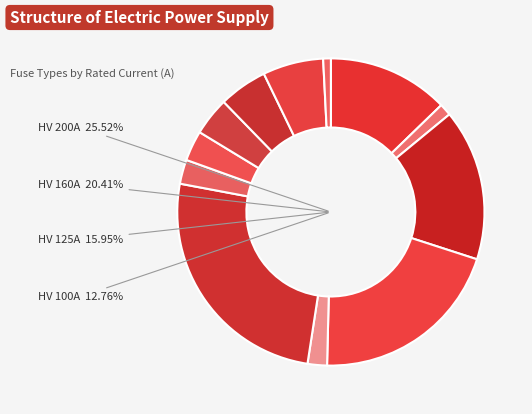

Is it true that HV 160A is 35% of the pie?

False